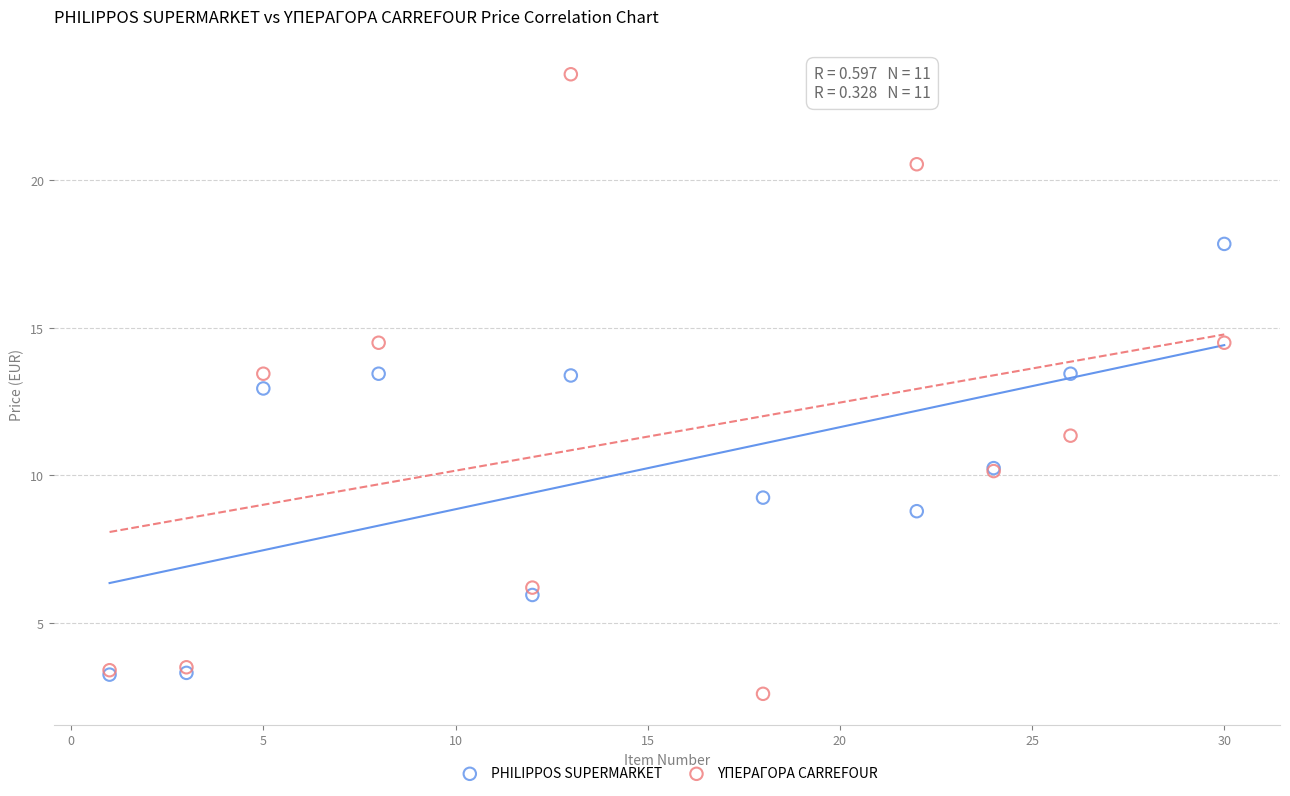

What are all the series names shown in the legend?

PHILIPPOS SUPERMARKET, ΥΠΕΡΑΓΟΡΑ CARREFOUR